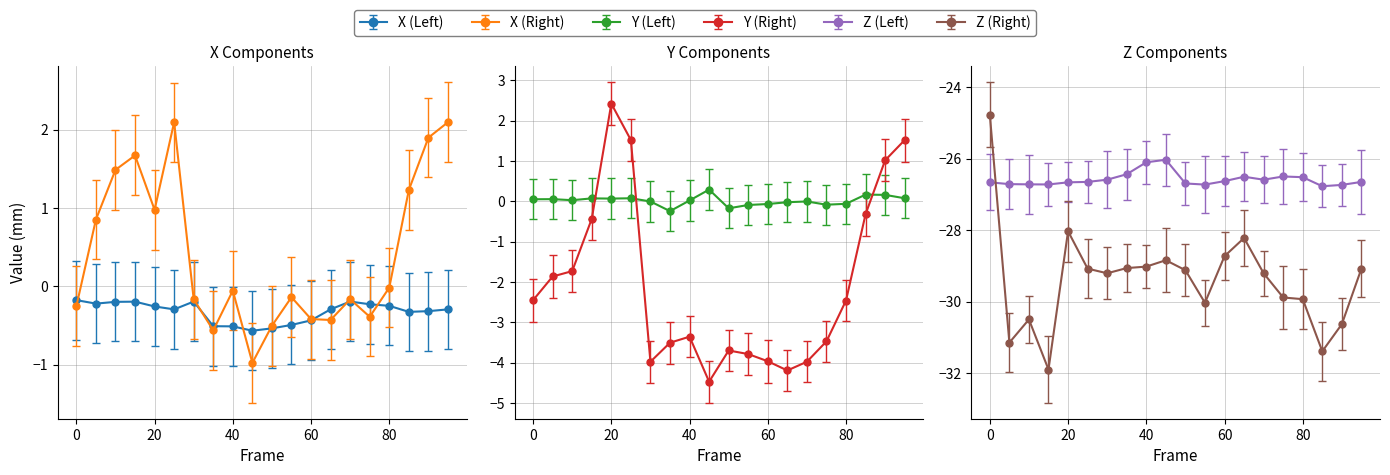

Reading left to right, extract all data points from this chart.

X (Left): 0=-0.2	5=-0.2	10=-0.2	15=-0.2	20=-0.3	25=-0.3	30=-0.2	35=-0.5	40=-0.5	45=-0.6	50=-0.5	55=-0.5	60=-0.4	65=-0.3	70=-0.2	75=-0.2	80=-0.2	85=-0.3	90=-0.3	95=-0.3
Y (Left): 0=0.1	5=0.1	10=0.0	15=0.1	20=0.1	25=0.1	30=-0.0	35=-0.2	40=0.0	45=0.3	50=-0.2	55=-0.1	60=-0.1	65=-0.0	70=-0.0	75=-0.1	80=-0.1	85=0.2	90=0.2	95=0.1
Z (Left): 0=-26.7	5=-26.7	10=-26.7	15=-26.7	20=-26.7	25=-26.6	30=-26.6	35=-26.4	40=-26.1	45=-26.0	50=-26.7	55=-26.7	60=-26.6	65=-26.5	70=-26.6	75=-26.5	80=-26.5	85=-26.8	90=-26.7	95=-26.6
X (Right): 0=-0.3	5=0.9	10=1.5	15=1.7	20=1.0	25=2.1	30=-0.2	35=-0.6	40=-0.1	45=-1.0	50=-0.5	55=-0.1	60=-0.4	65=-0.4	70=-0.2	75=-0.4	80=-0.0	85=1.2	90=1.9	95=2.1
Y (Right): 0=-2.5	5=-1.9	10=-1.7	15=-0.4	20=2.4	25=1.5	30=-4.0	35=-3.5	40=-3.4	45=-4.5	50=-3.7	55=-3.8	60=-4.0	65=-4.2	70=-4.0	75=-3.5	80=-2.5	85=-0.3	90=1.0	95=1.5
Z (Right): 0=-24.8	5=-31.1	10=-30.5	15=-31.9	20=-28.0	25=-29.1	30=-29.2	35=-29.1	40=-29.0	45=-28.8	50=-29.1	55=-30.0	60=-28.7	65=-28.2	70=-29.2	75=-29.9	80=-29.9	85=-31.4	90=-30.6	95=-29.1